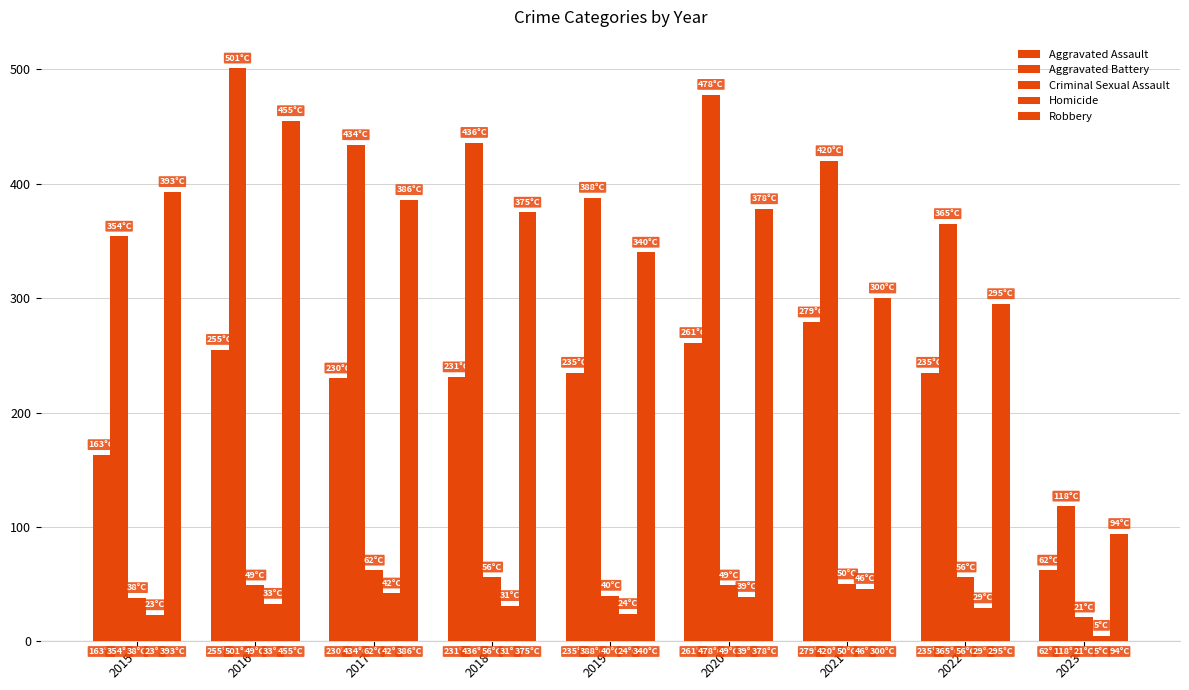

How many bars are there in total?

45